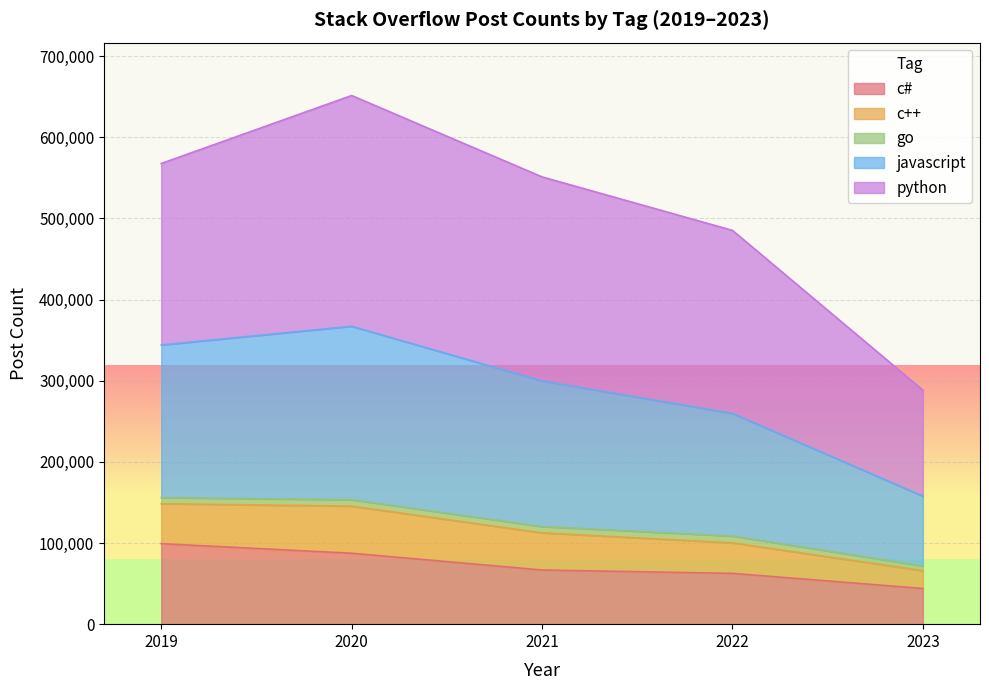

The value of c# at 2021 is 41408. True or false?

False